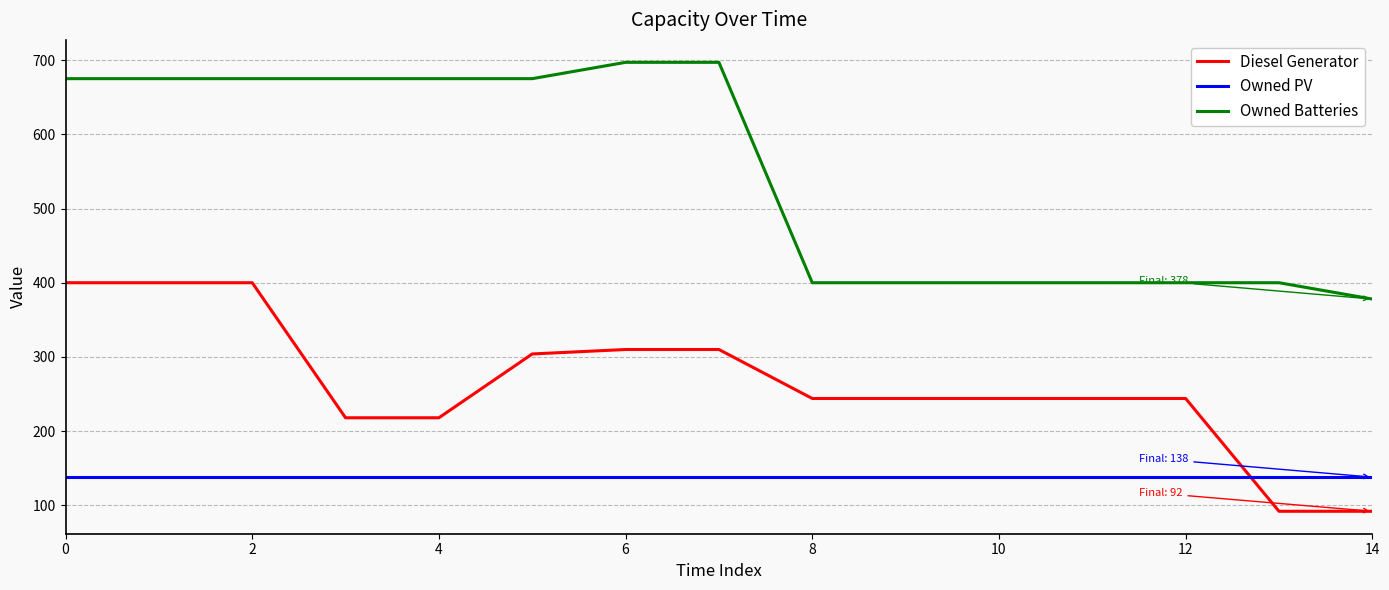

At how many categories does at least one series exceed 100?

15